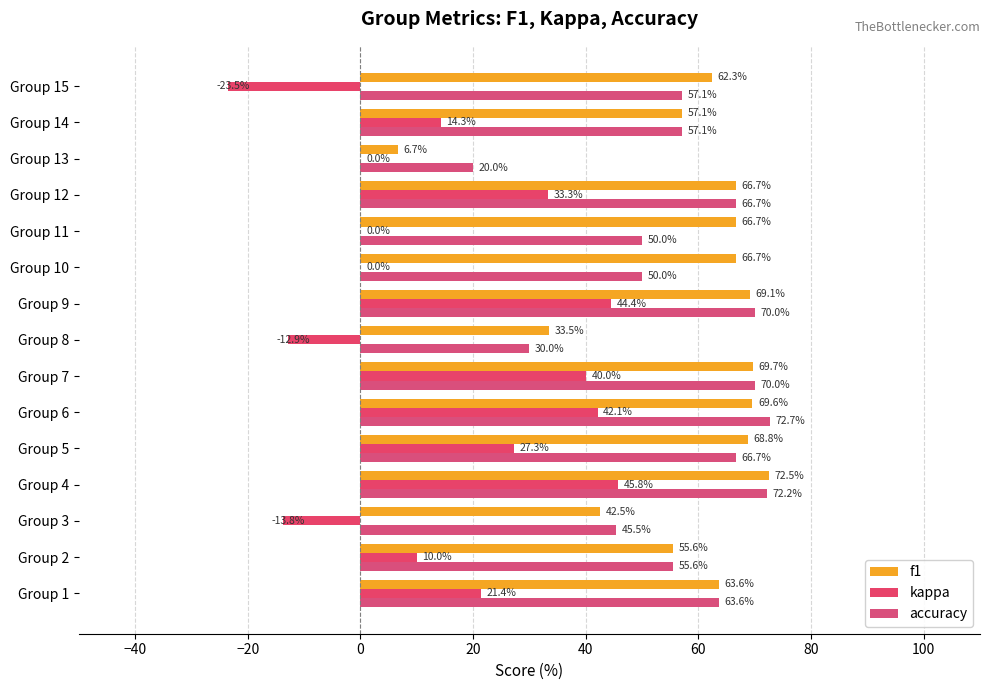

Count the number of categories in the chart.

15